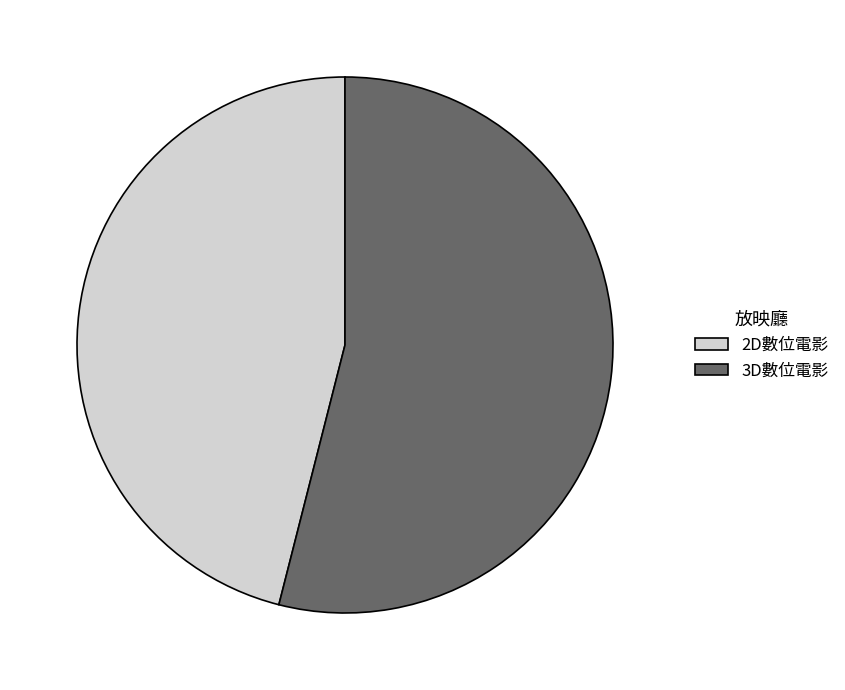

Is the sum of 2D數位電影 and 3D數位電影 greater than half?

Yes